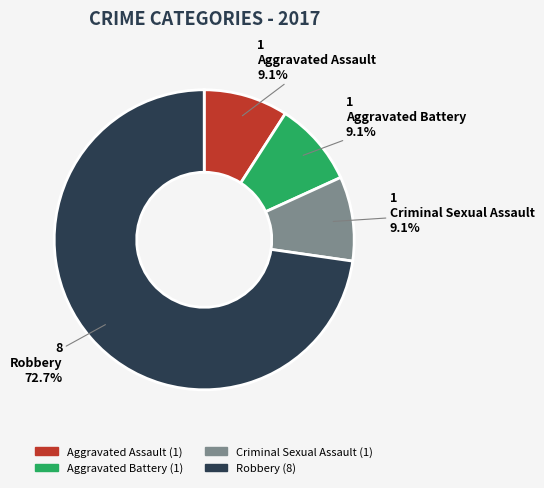

To the nearest percent, what is the average slice percentage?

25%